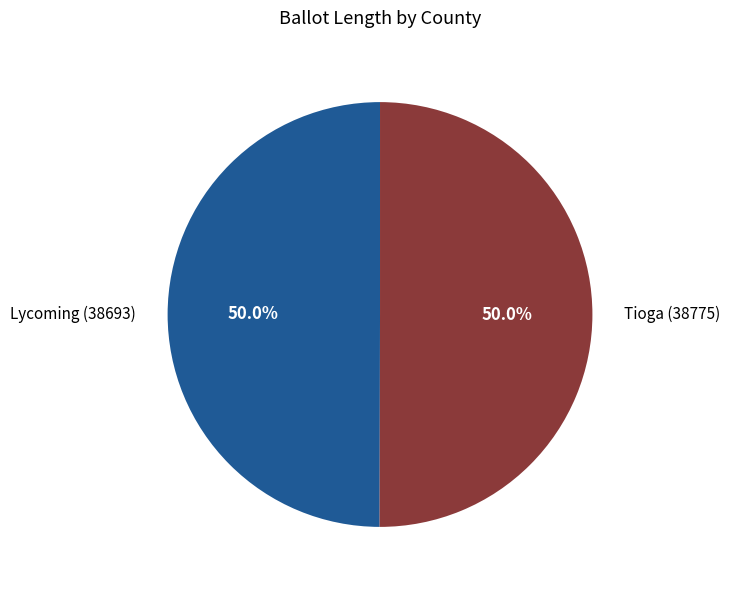

Count the number of slices in the pie.

2